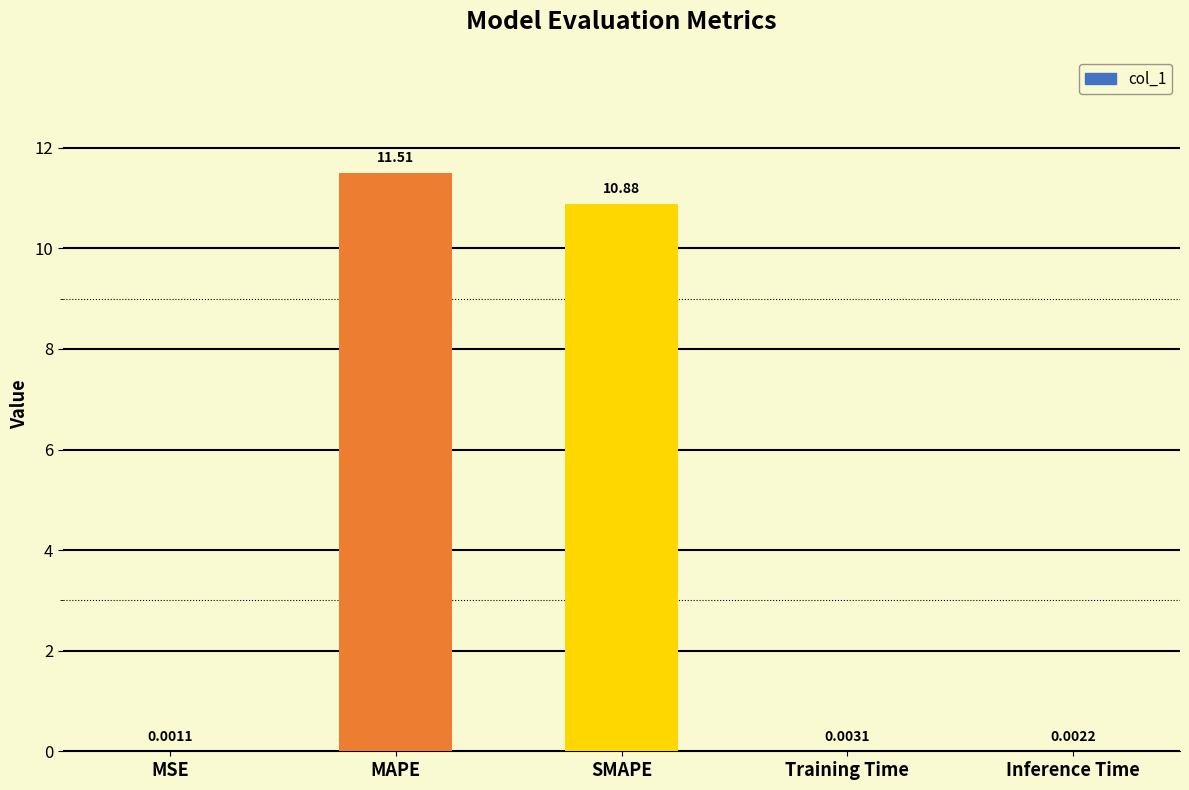

Which has a higher value, Training Time or SMAPE?

SMAPE